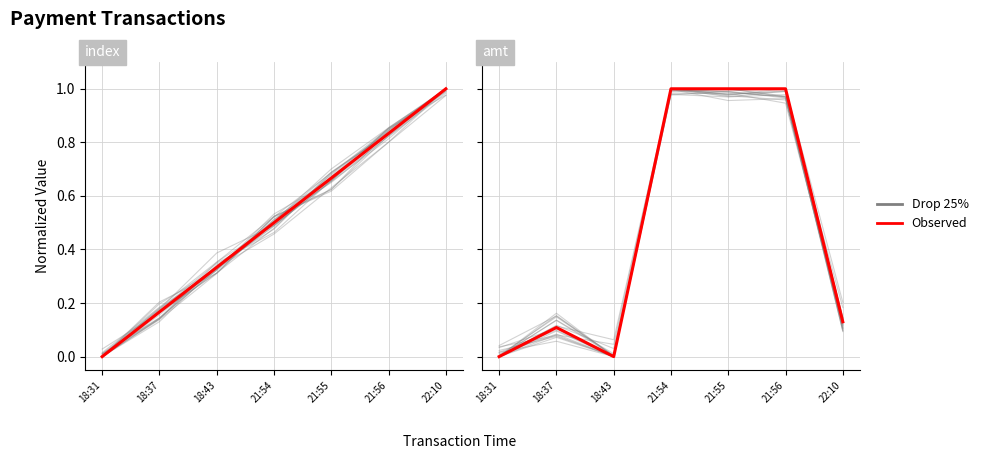

Which label corresponds to the largest value in the chart?

22:10